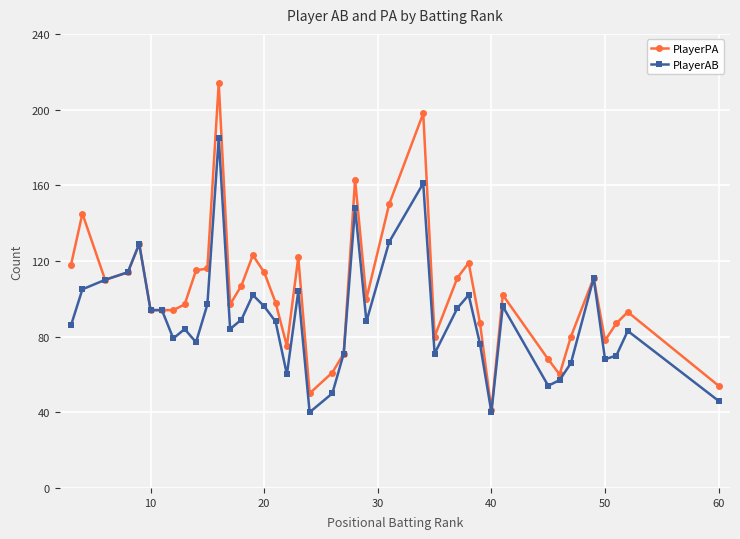

How many data points does each series have?

40